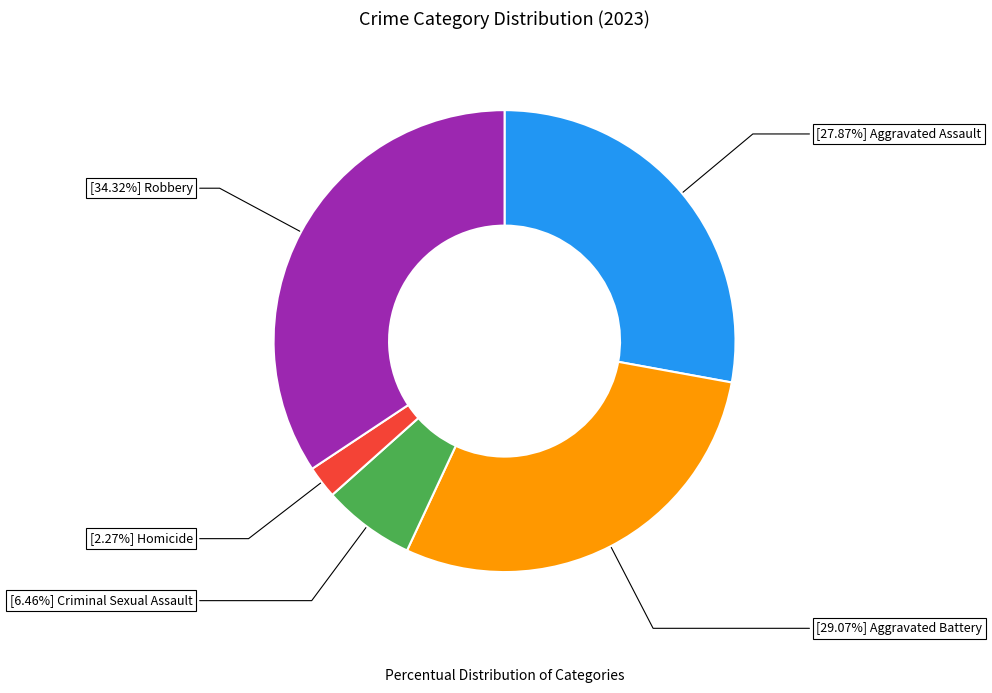

Is there any slice that represents more than half of the pie?

No